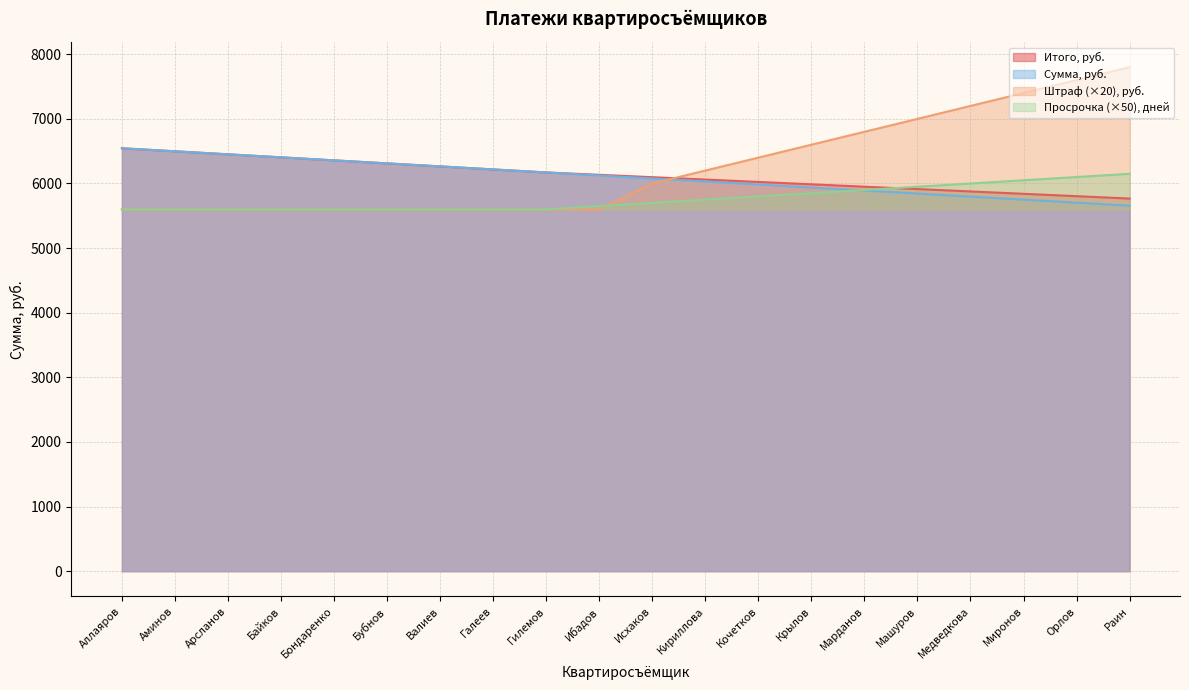

What is the value of the Итого, руб. point at the 15th from the left?

5950.5